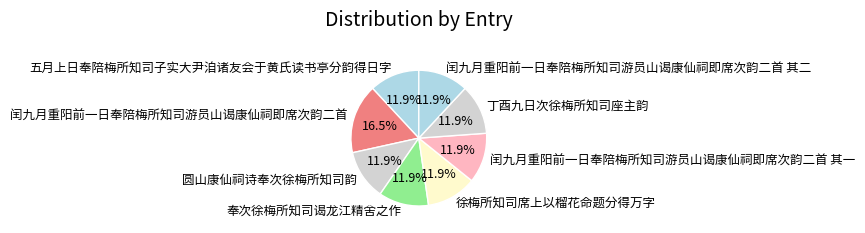

How many slices are in this pie chart?

8